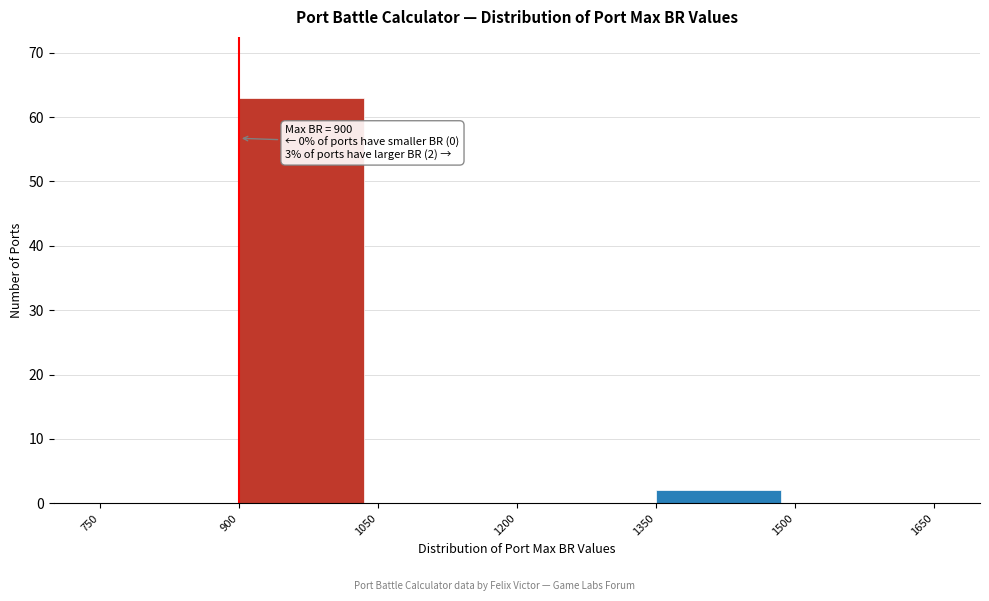

Which range on the x-axis has the tallest bar?

900 to 1050